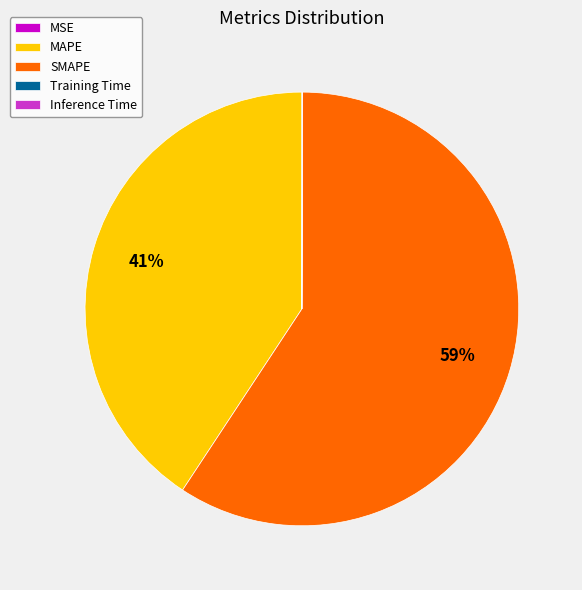

True or false: SMAPE accounts for 46% of the total.

False